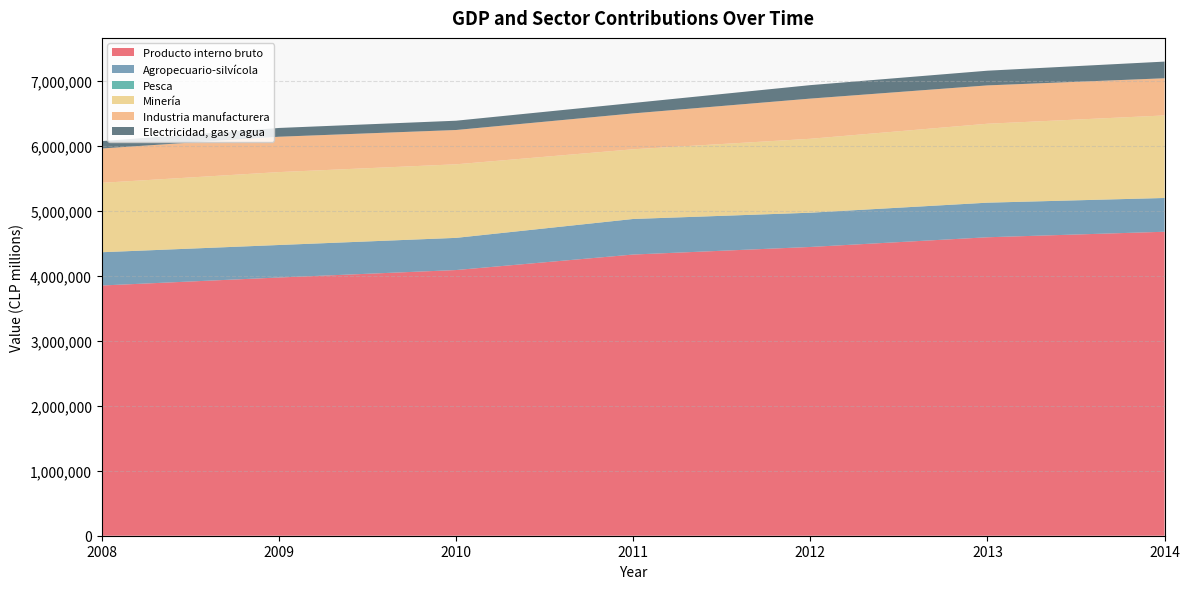

Reading left to right, transcribe all the data shown in this chart.

Producto interno bruto: 2008=3853991	2009=3977052	2010=4091879	2011=4330699	2012=4447412	2013=4596744	2014=4681743
Agropecuario-silvícola: 2008=511884	2009=500166	2010=495384	2011=547459	2012=527279	2013=532296	2014=519613
Pesca: 2008=674	2009=684	2010=444	2011=514	2012=523	2013=825	2014=813
Minería: 2008=1068685	2009=1122605	2010=1132797	2011=1073316	2012=1138340	2013=1215376	2014=1270906
Industria manufacturera: 2008=529168	2009=544594	2010=528291	2011=552631	2012=618943	2013=590531	2014=572588
Electricidad, gas y agua: 2008=113462	2009=135169	2010=143139	2011=160634	2012=207361	2013=226429	2014=256673